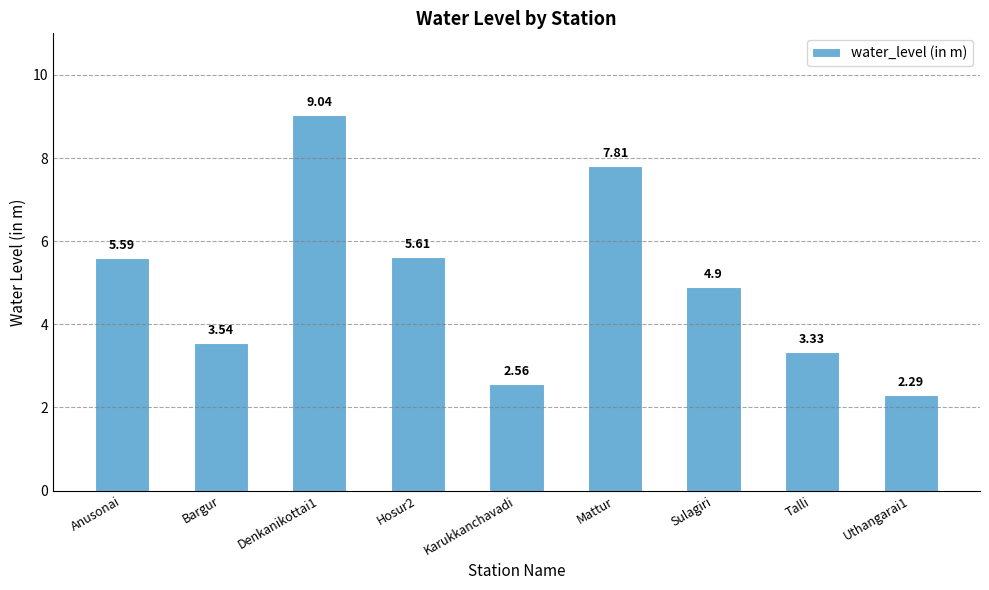

How many data points are less than 4?

4